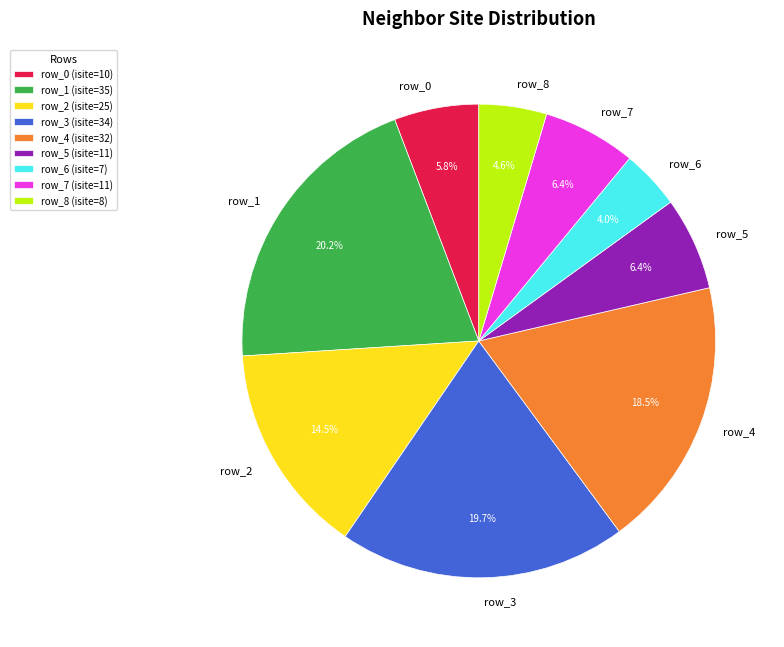

To the nearest percent, what portion does row_7 represent?

6%